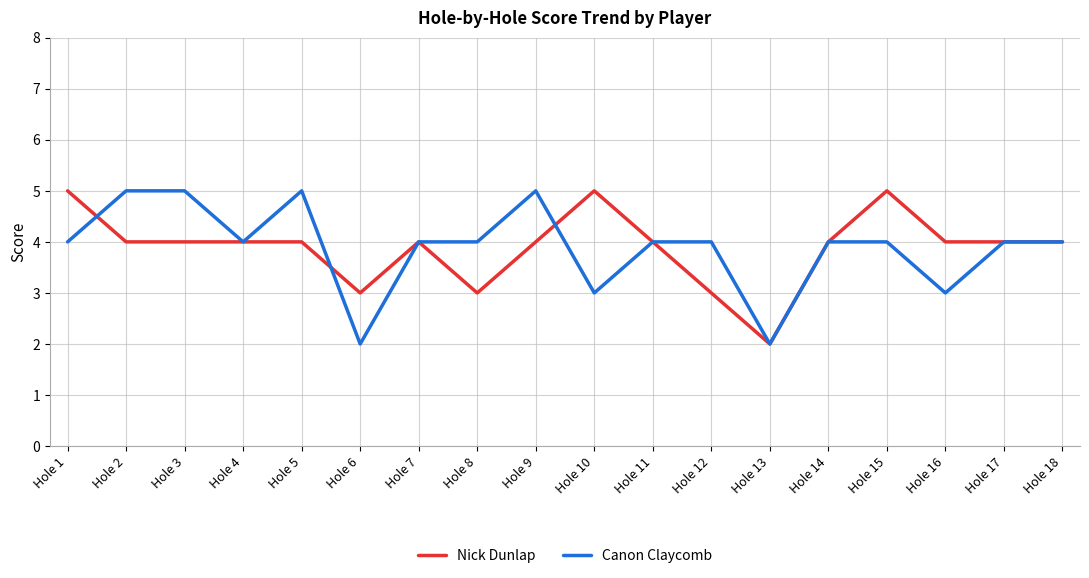

What is the highest value of the Nick Dunlap series?

5